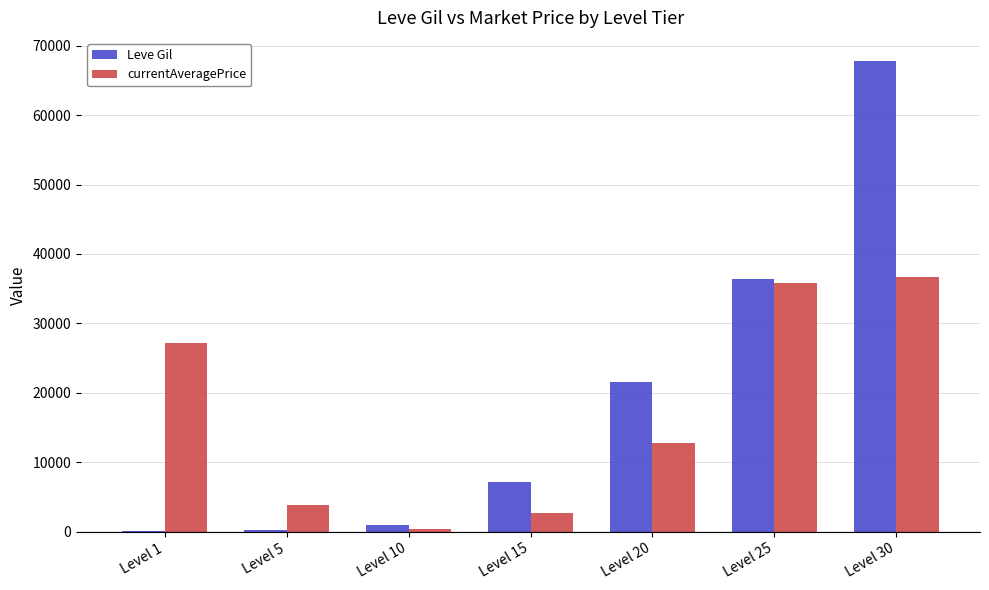

What is the sum of the Leve Gil values at Level 20 and Level 25?

57990.0